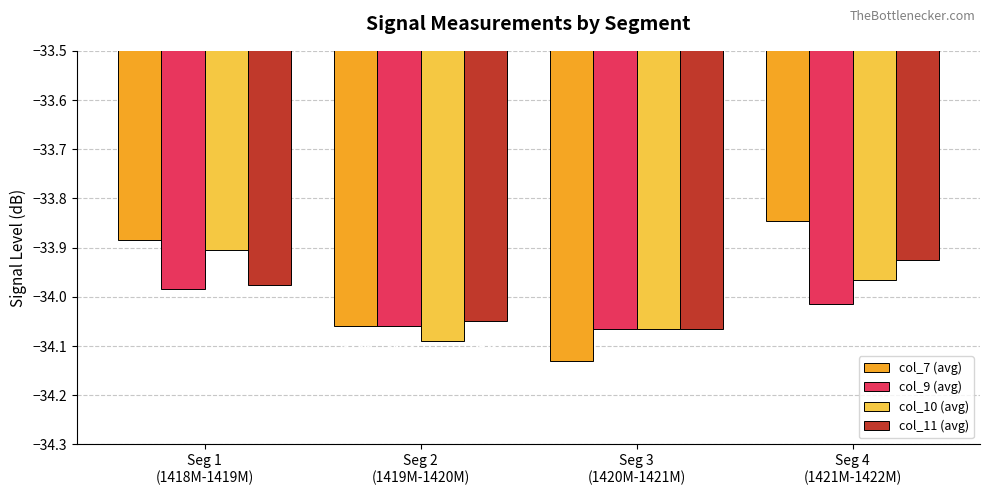

What is the average value of the col_9 (avg) series?

-34.0